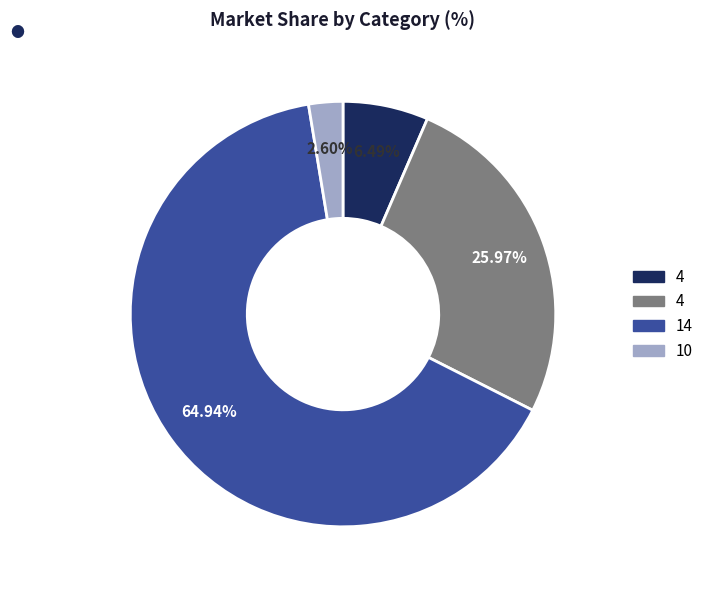

Is there any slice that represents more than half of the pie?

Yes